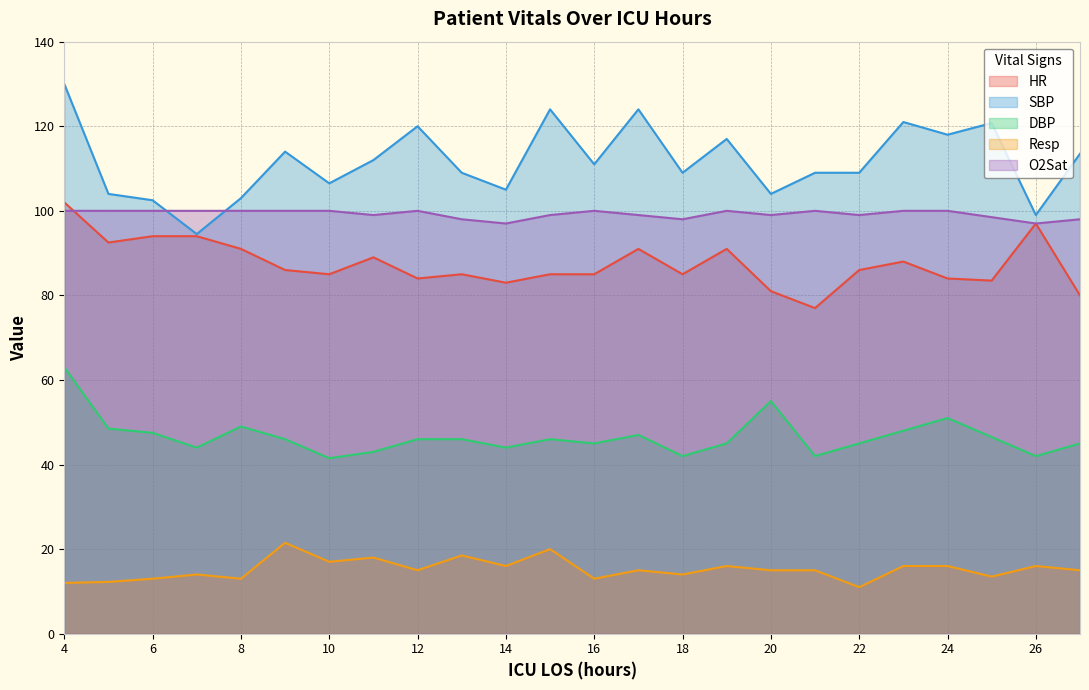

Count the number of data series in this chart.

5